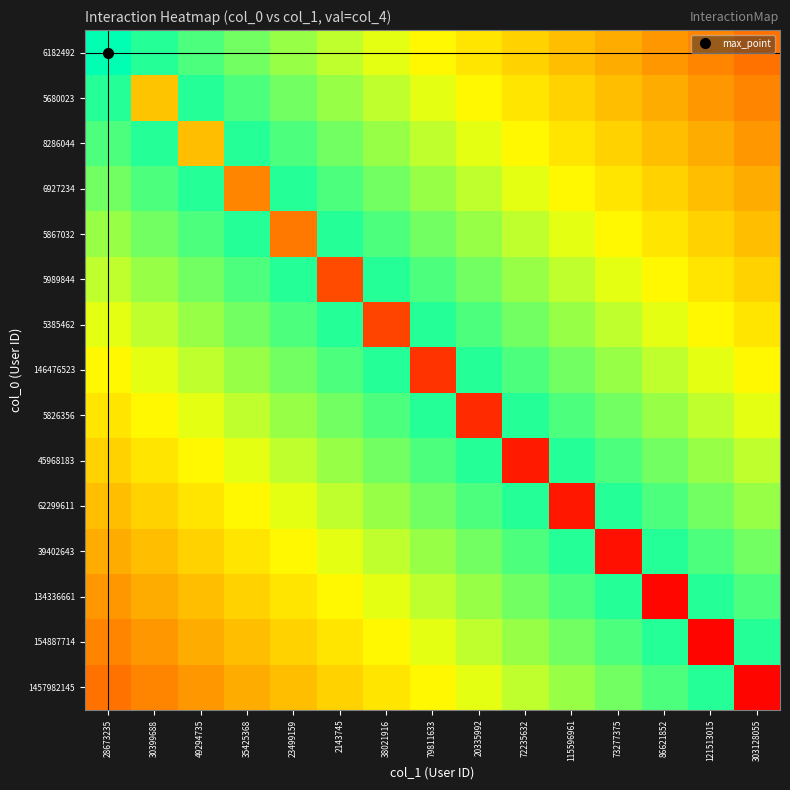

Between 303128055 and 72235632, which is larger?

72235632